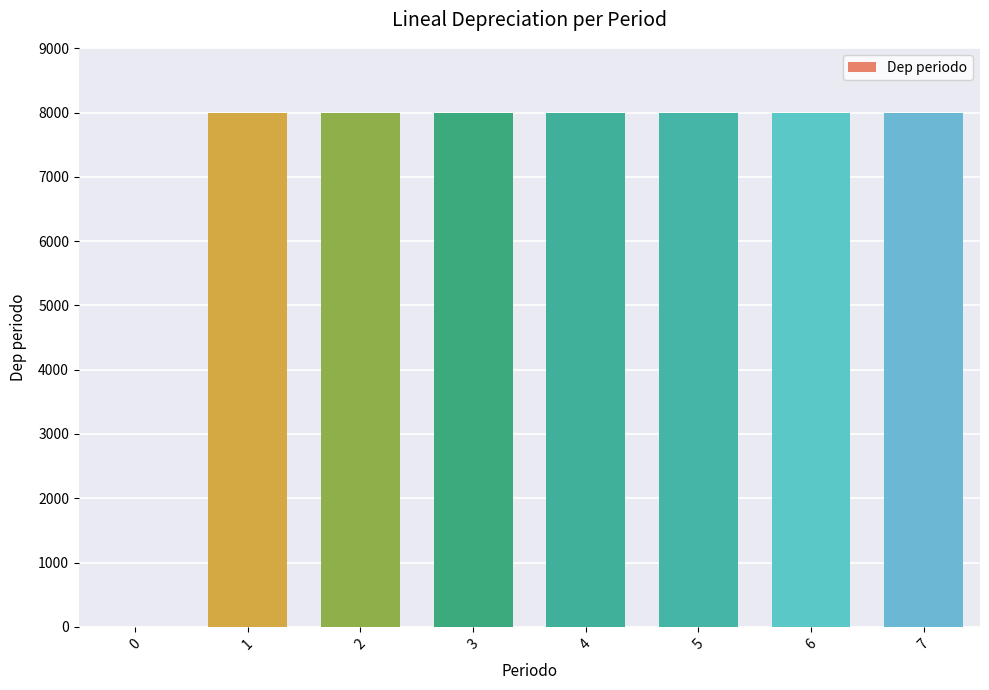

True or false: the data shows 2122 at 5.

False